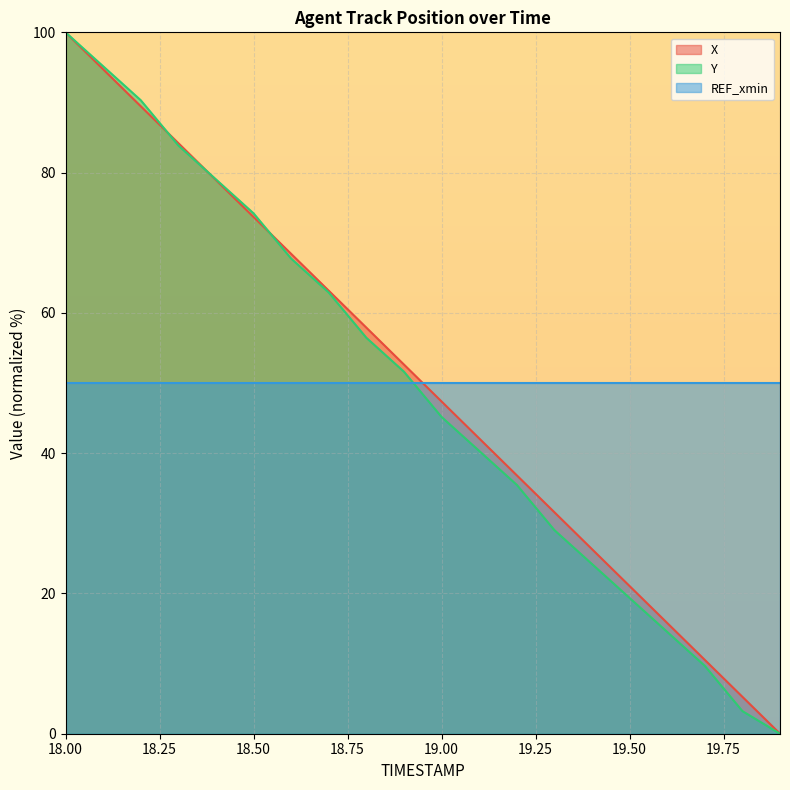

Where do X and Y first cross each other?

18.2 and 18.3